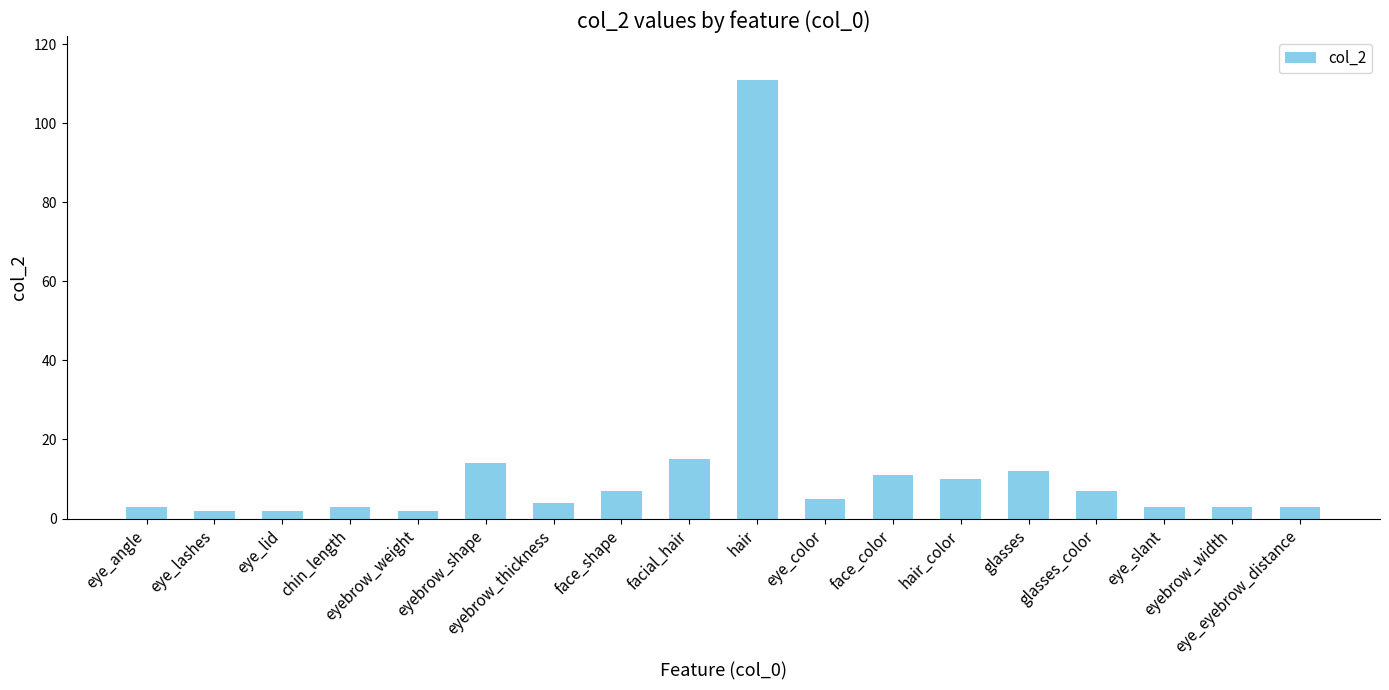

Which label corresponds to the largest value in the chart?

hair